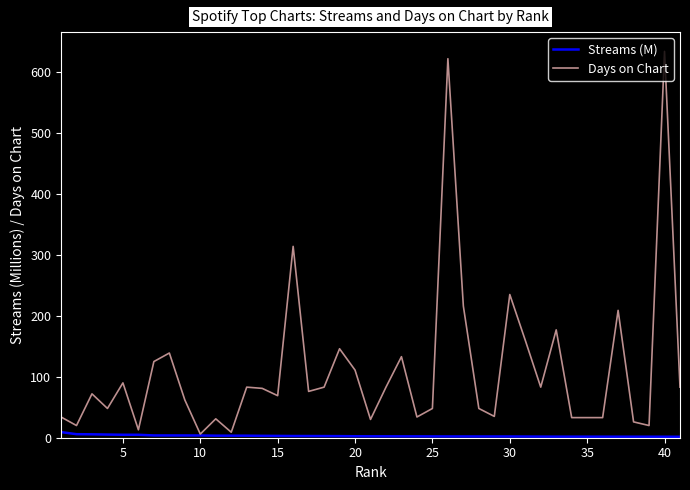

What is the greatest value displayed?

634.0